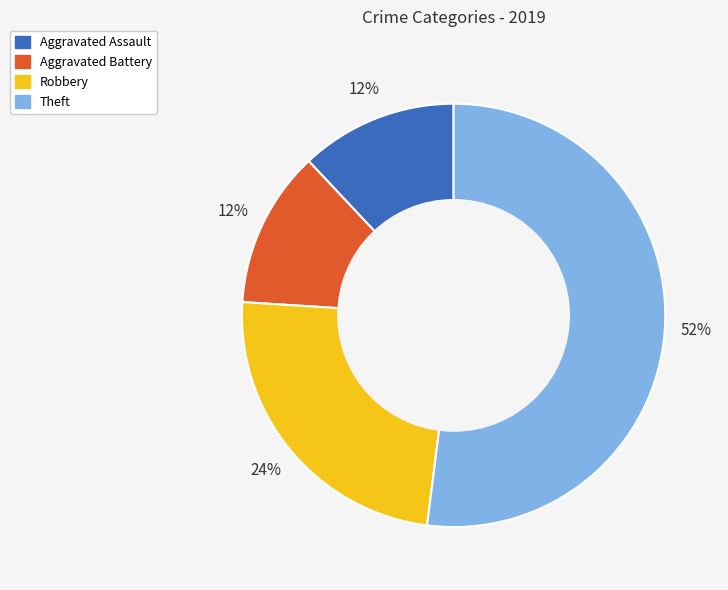

True or false: Robbery accounts for 36% of the total.

False